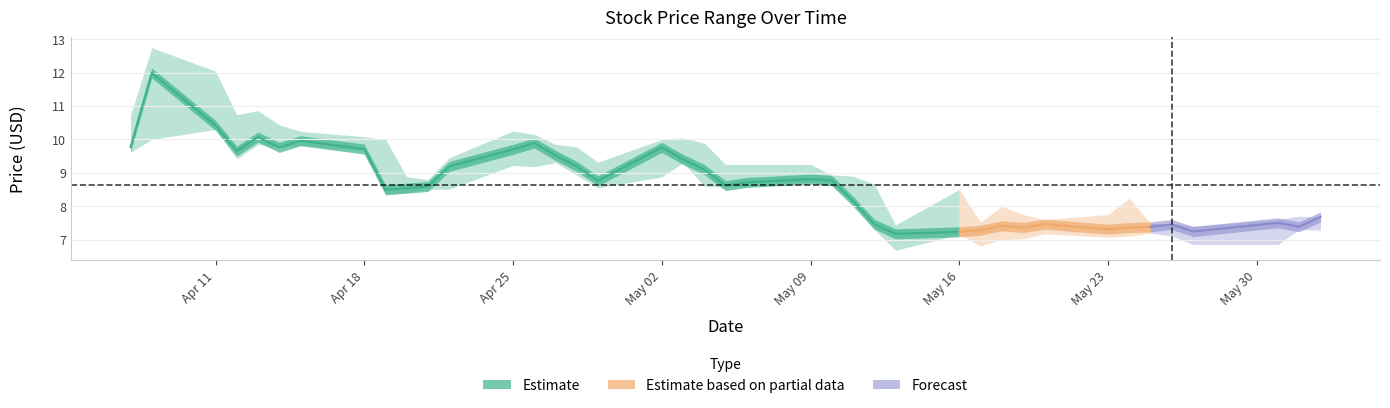

What is the minimum value shown in the chart?

6.7